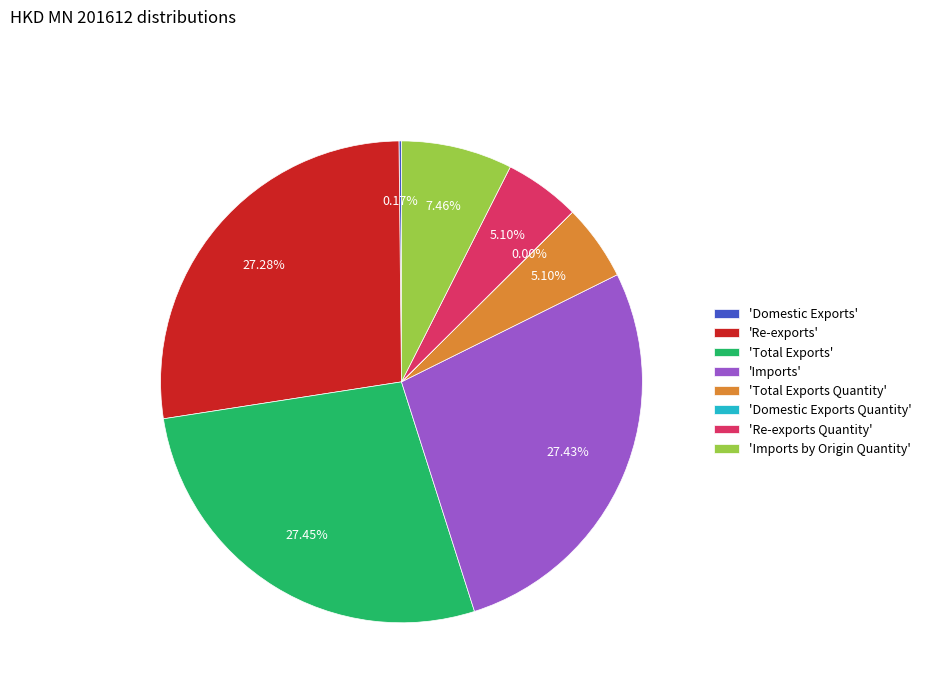

Is there any slice that represents more than half of the pie?

No